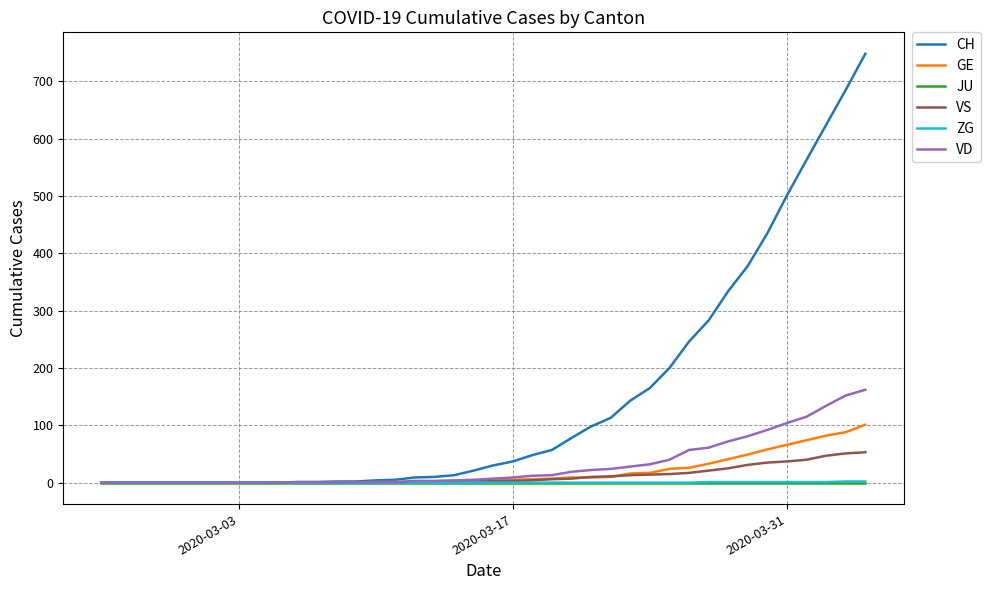

Which series has the largest total across all categories?

CH